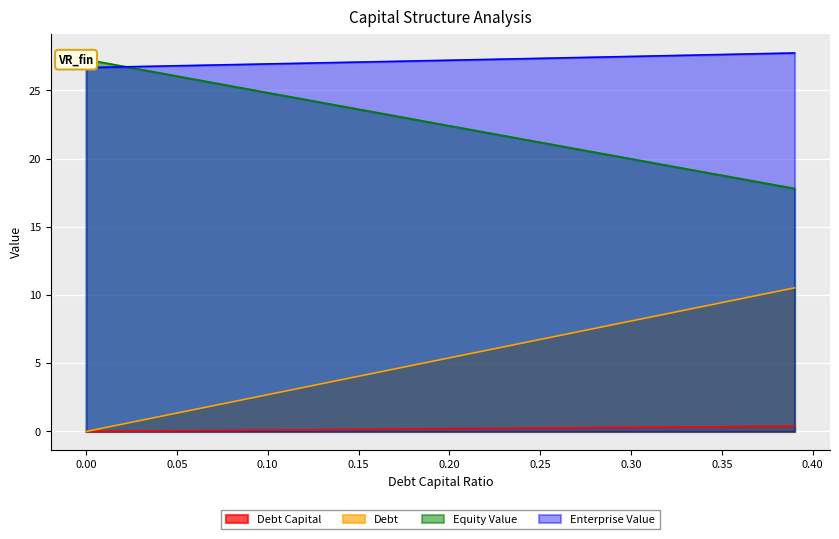

At how many categories does at least one series exceed 0?

40